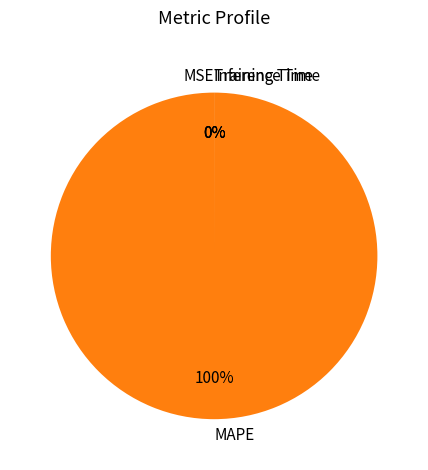

Which has a higher value, Inference Time or Training Time?

Training Time